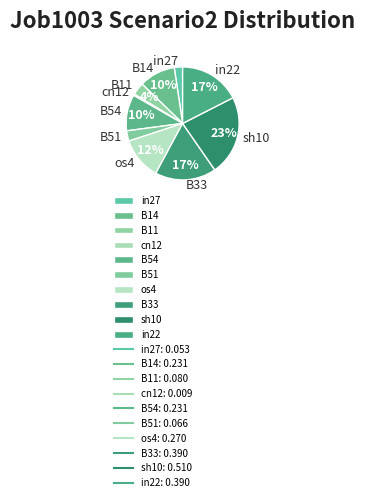

How many slices are in this pie chart?

10